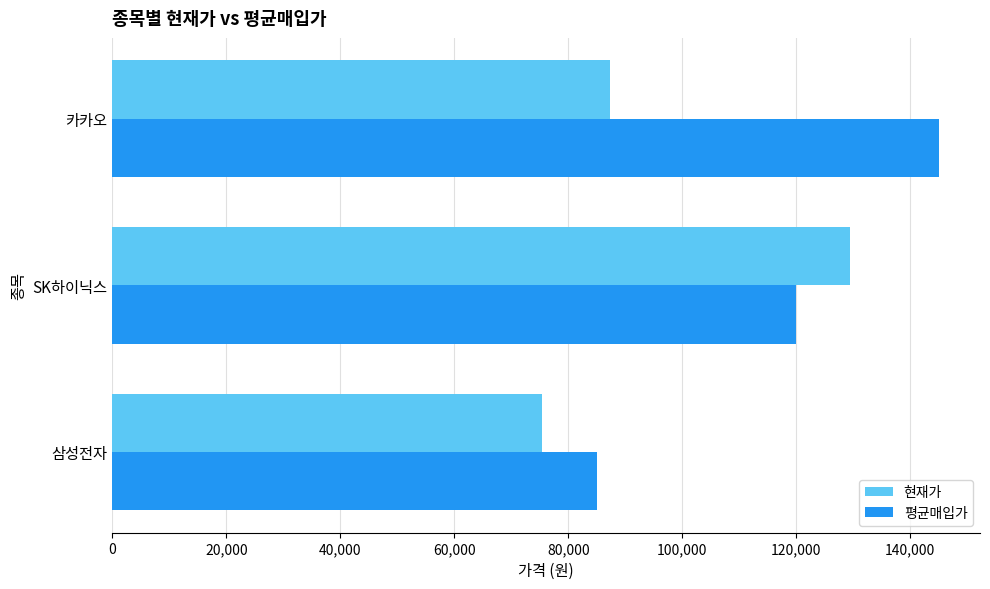

Rank the categories by 현재가 value from lowest to highest.

삼성전자, 카카오, SK하이닉스